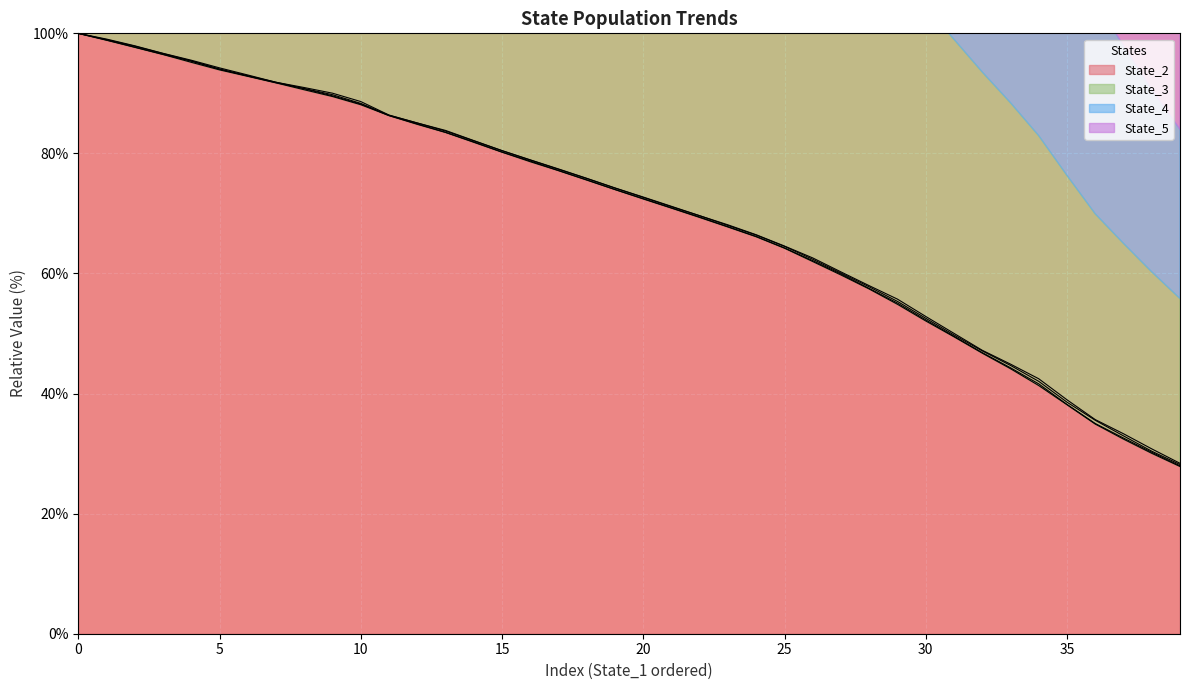

What is the total value across all series at 35?

367.2